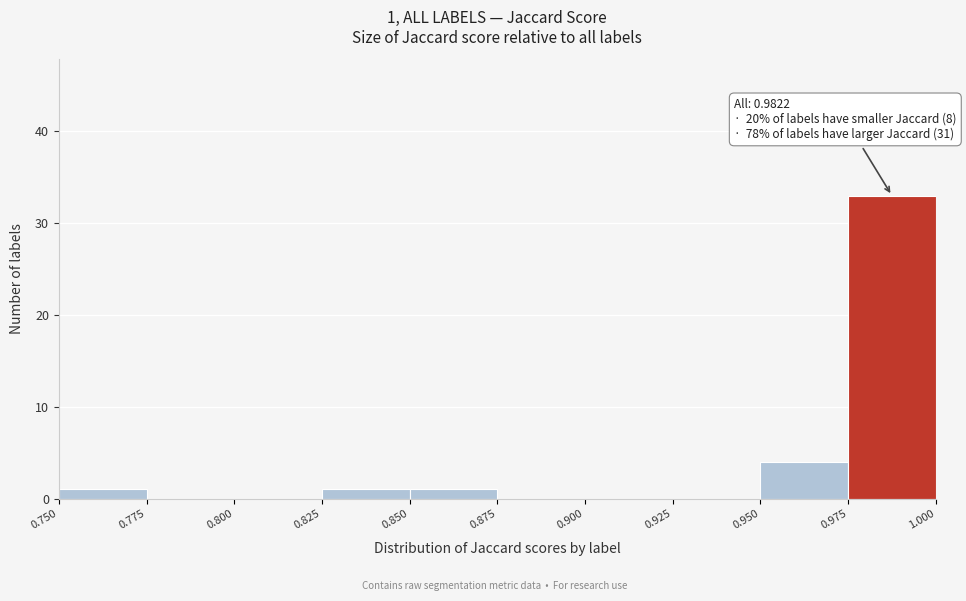

Over which range of the x-axis is the bar tallest?

0.975 to 1.000